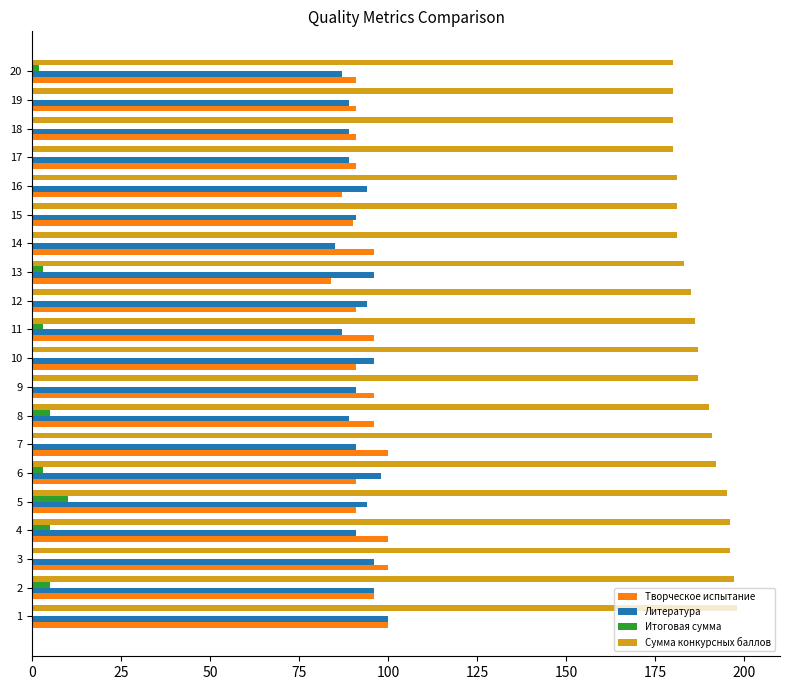

Is it true that Творческое испытание equals 59 at 17?

False